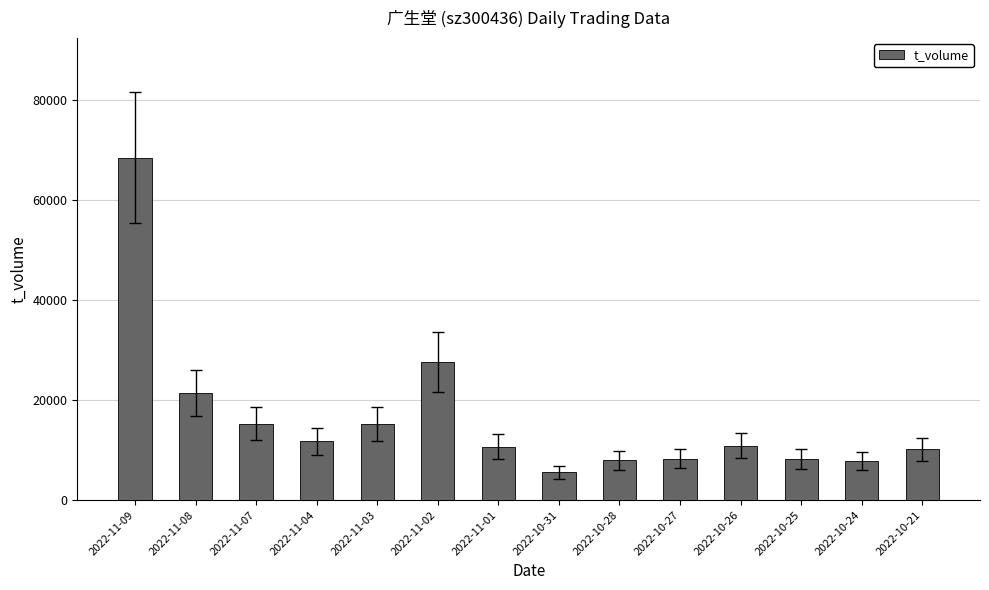

What value does the data have at 2022-10-26?

10912